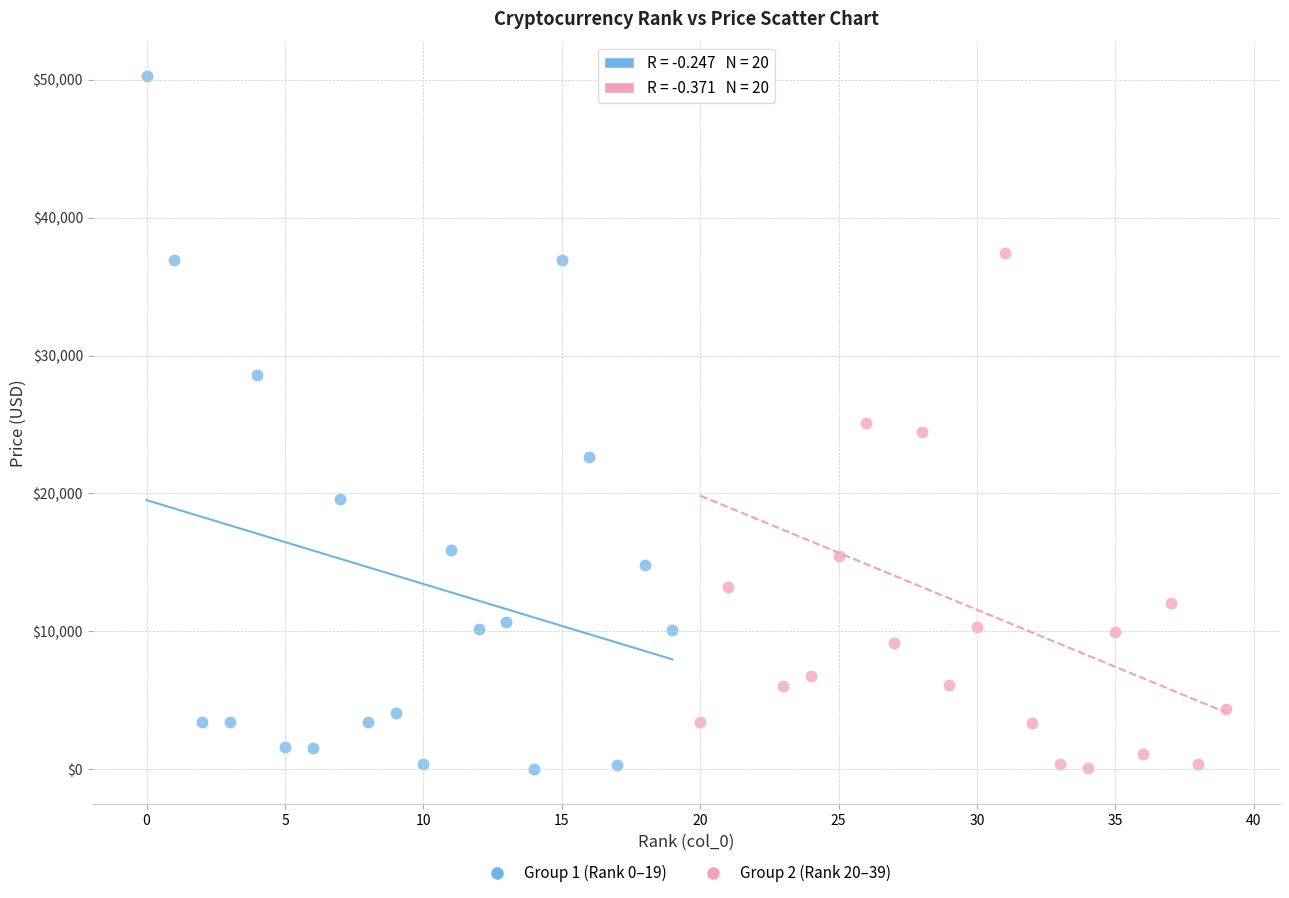

What are all the series names shown in the legend?

Group 1 (Rank 0–19), Group 2 (Rank 20–39)